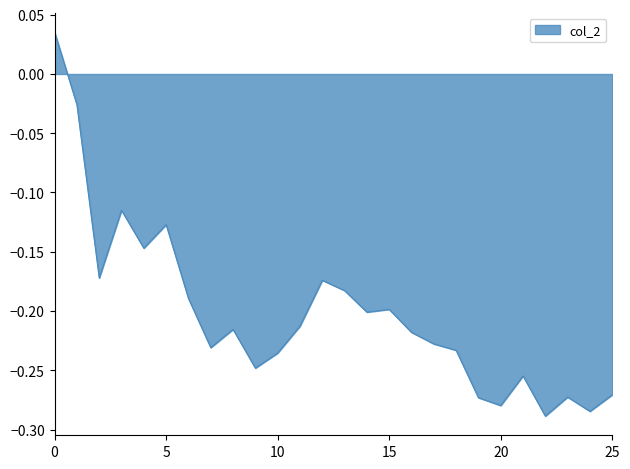

How many lines are shown in the chart?

1